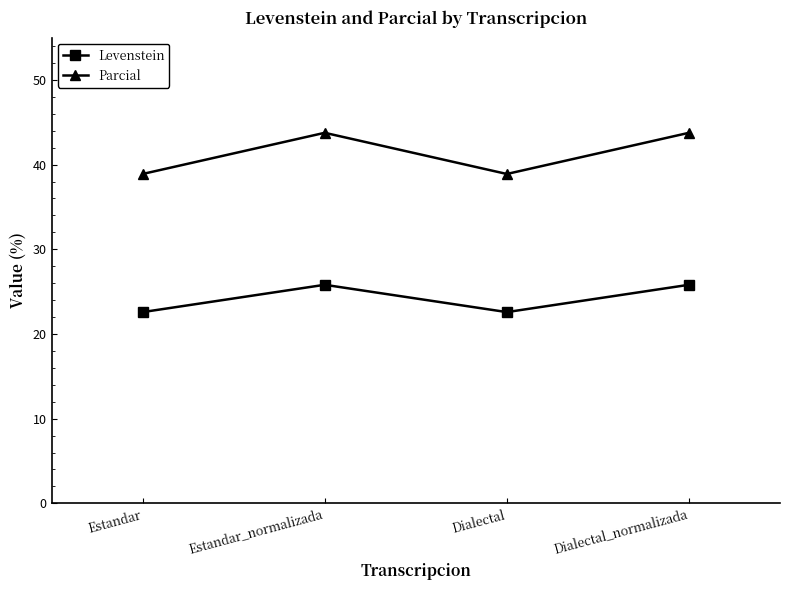

Read the Levenstein value at Estandar_normalizada.

25.8